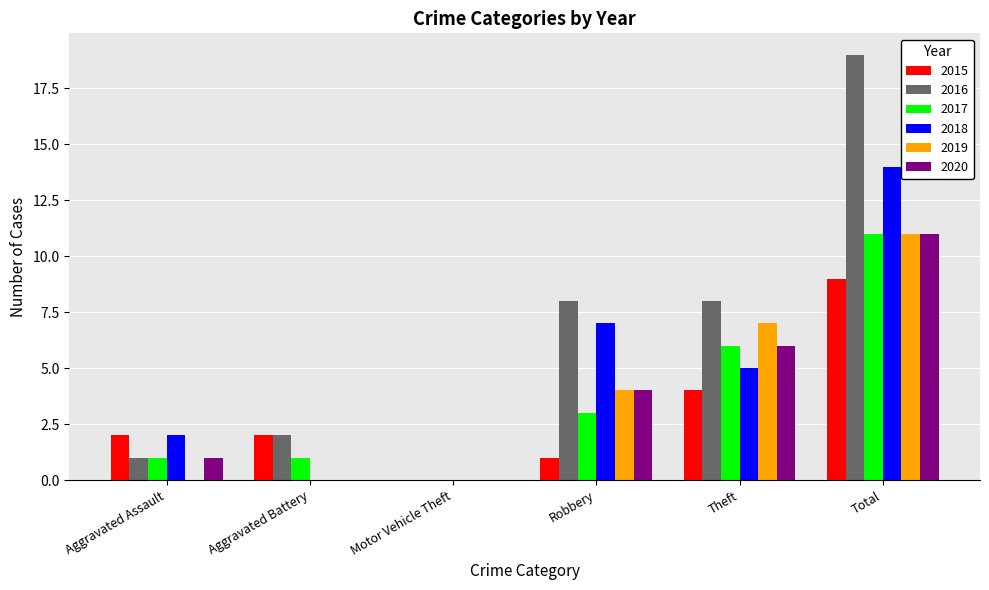

Which series changed the most between Theft and Total?

2016